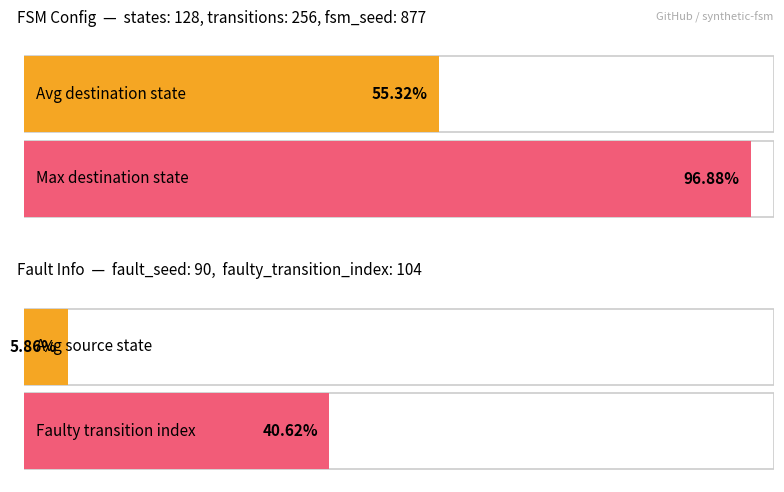

Does the chart contain stacked bars?

No